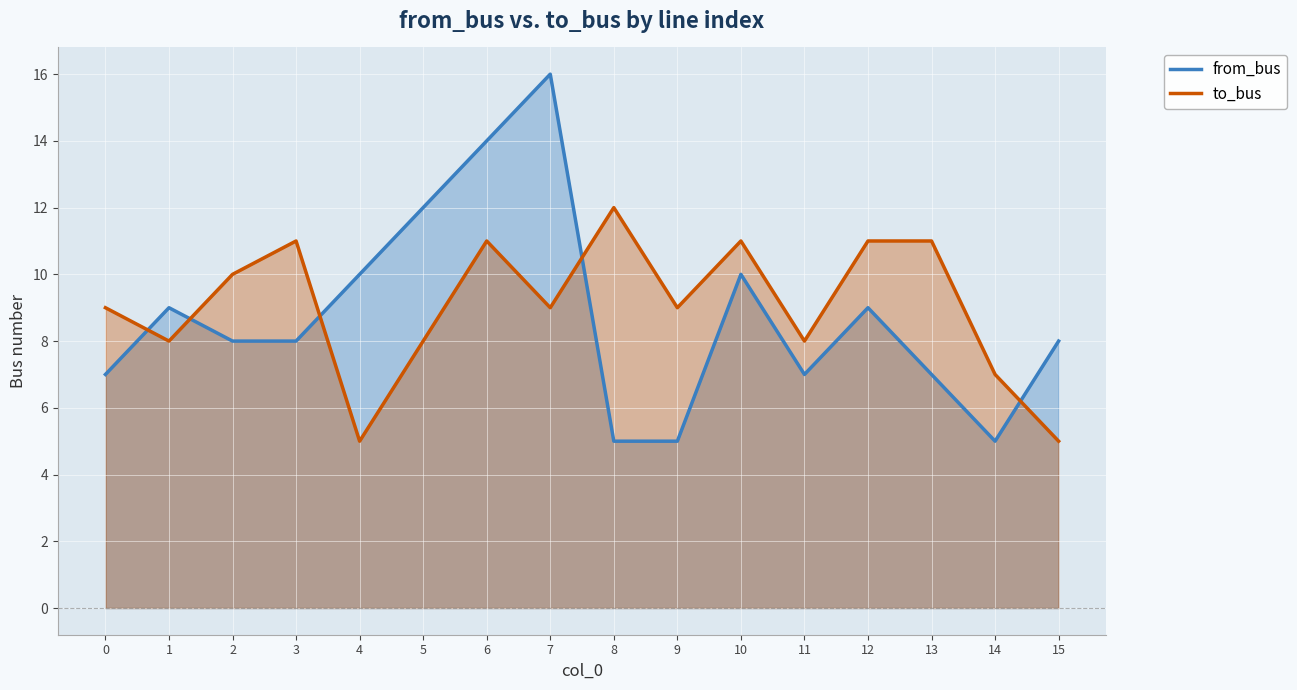

True or false: from_bus has more than 0 points higher than both neighbors.

True